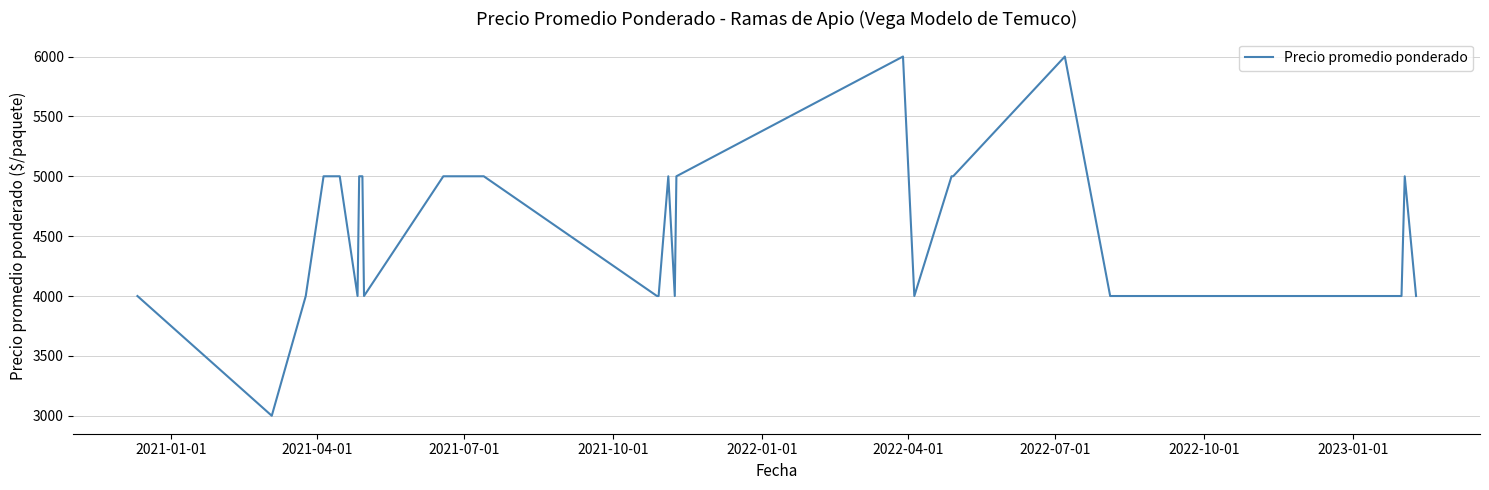

What is the minimum value shown in the chart?

3000